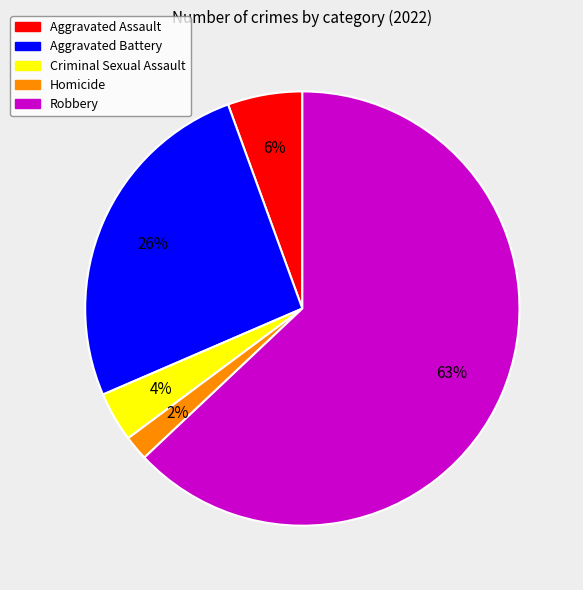

What is the smallest slice in the pie chart?

Homicide